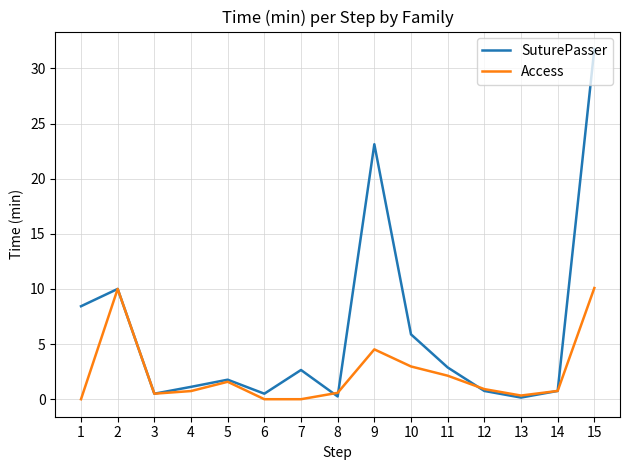

Which category has the highest value in the SuturePasser series?

15